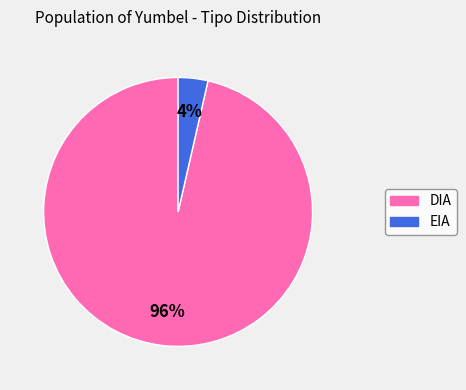

Is the sum of DIA and EIA greater than half?

Yes